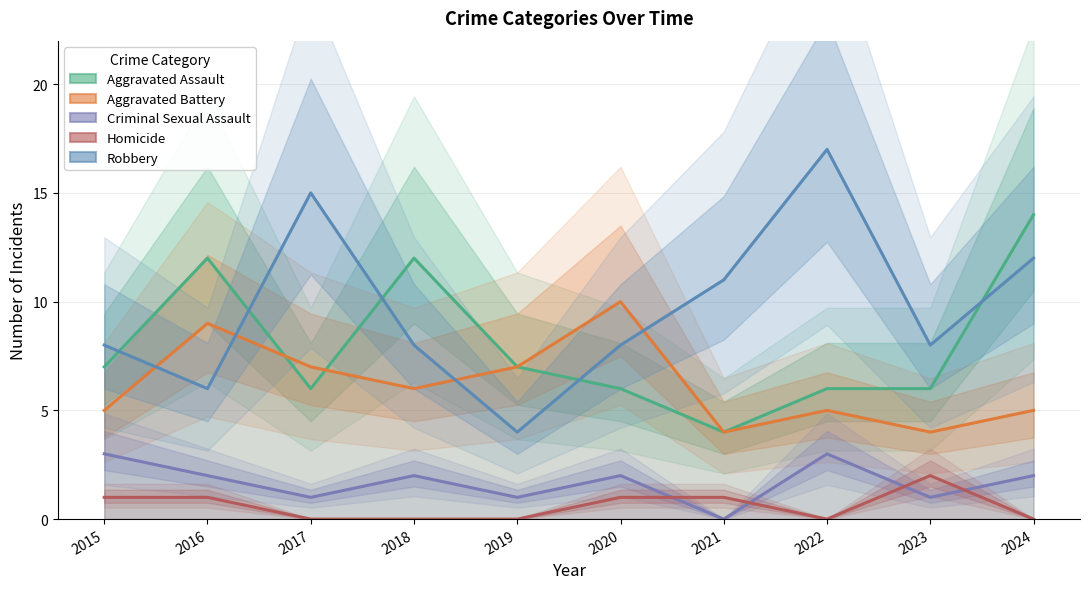

Rank the series by their maximum value, from highest to lowest.

Robbery, Aggravated Assault, Aggravated Battery, Criminal Sexual Assault, Homicide